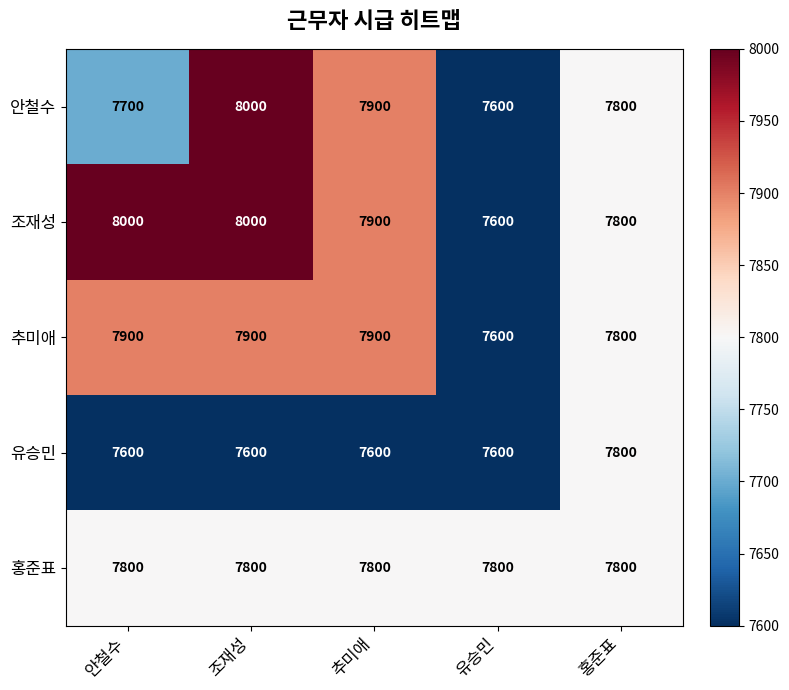

What is the approximate value of 유승민 at 조재성, to the nearest 10?

7600